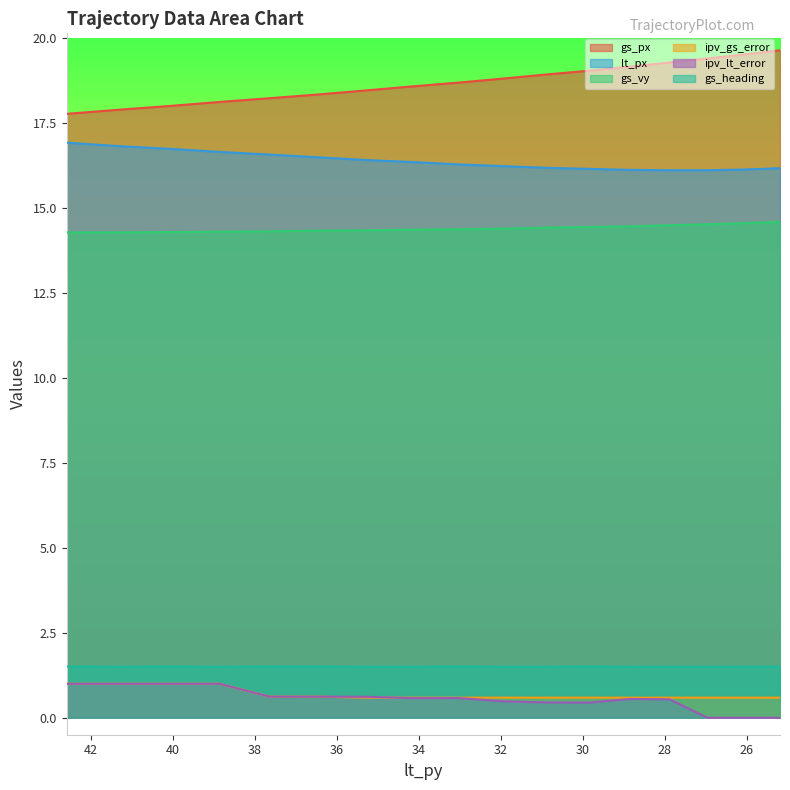

Reading left to right, extract all data points from this chart.

gs_px: 17.8	17.9	18.0	18.1	18.2	18.4	18.5	18.6	18.7	18.8	18.9	19.1	19.2	19.3	19.4	19.5	19.6
lt_px: 16.9	16.8	16.8	16.7	16.6	16.5	16.4	16.4	16.3	16.2	16.2	16.2	16.1	16.1	16.1	16.1	16.2
gs_vy: 14.3	14.3	14.3	14.3	14.3	14.3	14.3	14.4	14.4	14.4	14.4	14.4	14.5	14.5	14.5	14.6	14.6
ipv_gs_error: 1.0	1.0	1.0	1.0	0.6	0.6	0.6	0.6	0.6	0.6	0.6	0.6	0.6	0.6	0.6	0.6	0.6
ipv_lt_error: 1.0	1.0	1.0	1.0	0.6	0.6	0.6	0.6	0.6	0.5	0.5	0.4	0.6	0.5	0.0	0.0	0.0
gs_heading: 1.5	1.5	1.5	1.5	1.5	1.5	1.5	1.5	1.5	1.5	1.5	1.5	1.5	1.5	1.5	1.5	1.5